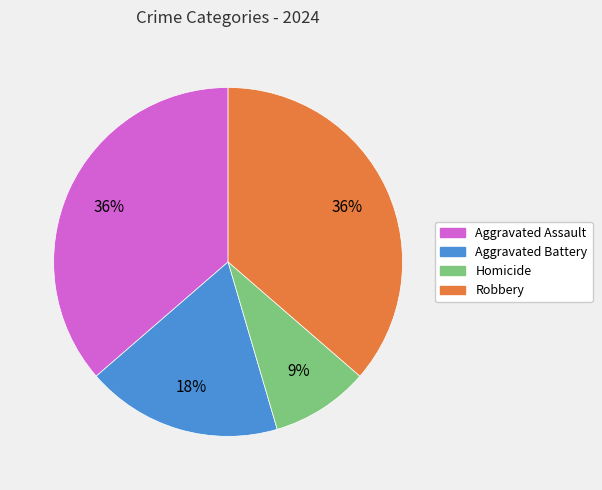

To the nearest percent, what is the difference between the Aggravated Battery and Homicide slice percentages?

9%